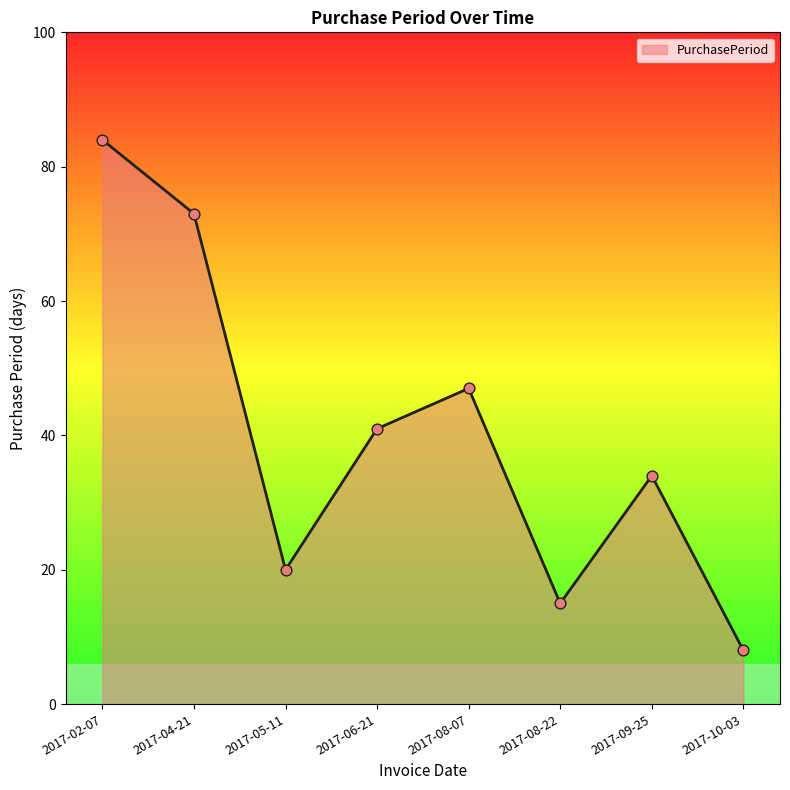

Which has a higher value, 2017-06-21 or 2017-10-03?

2017-06-21